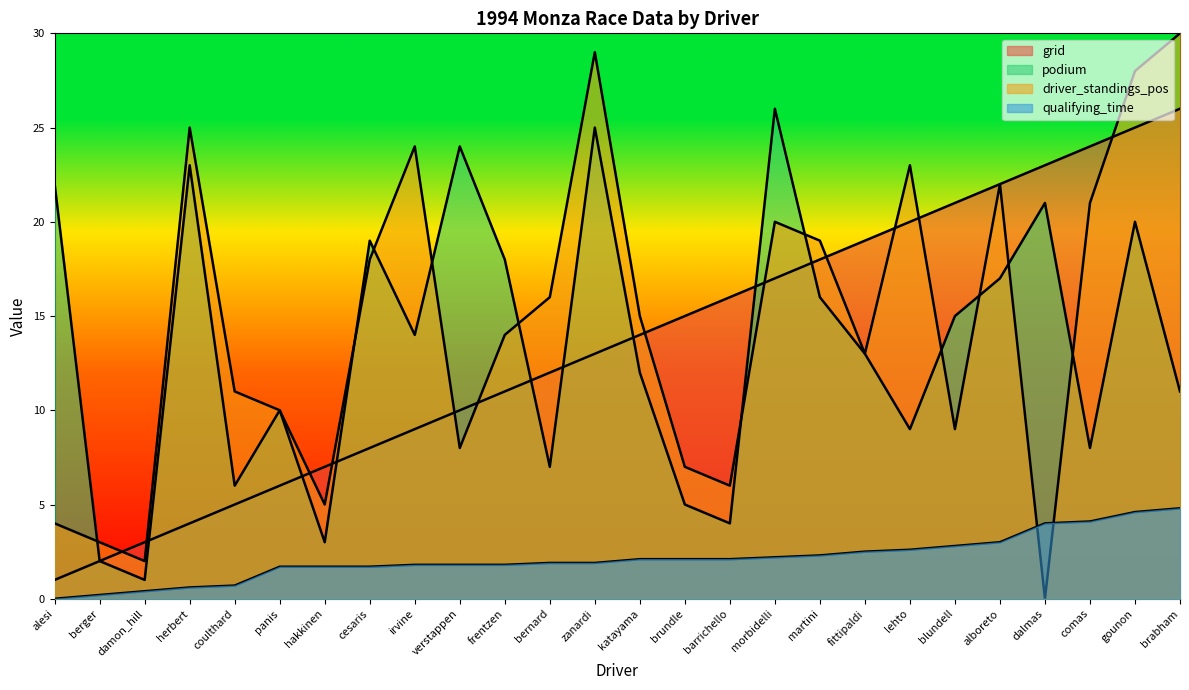

After their last crossing, which series has the higher values: qualifying_time or driver_standings_pos?

driver_standings_pos